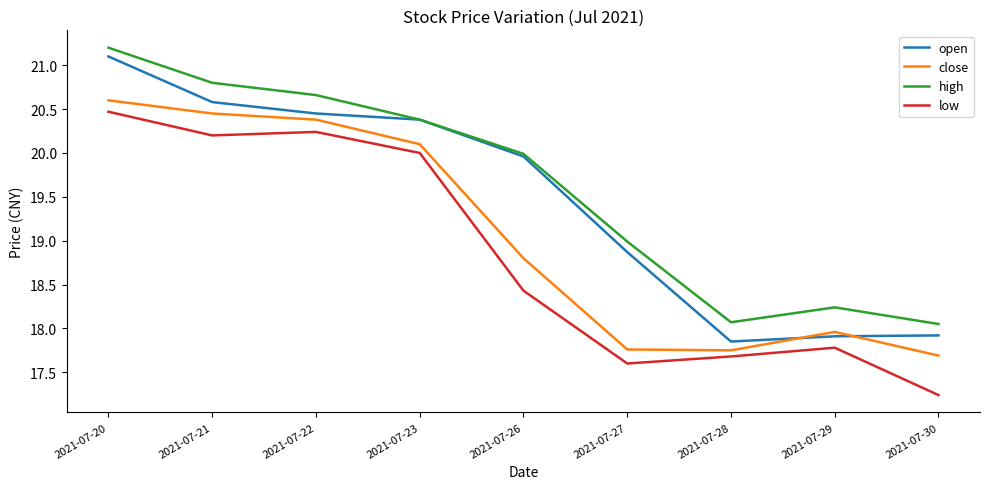

What is the total value across all series at 2021-07-29?

71.9